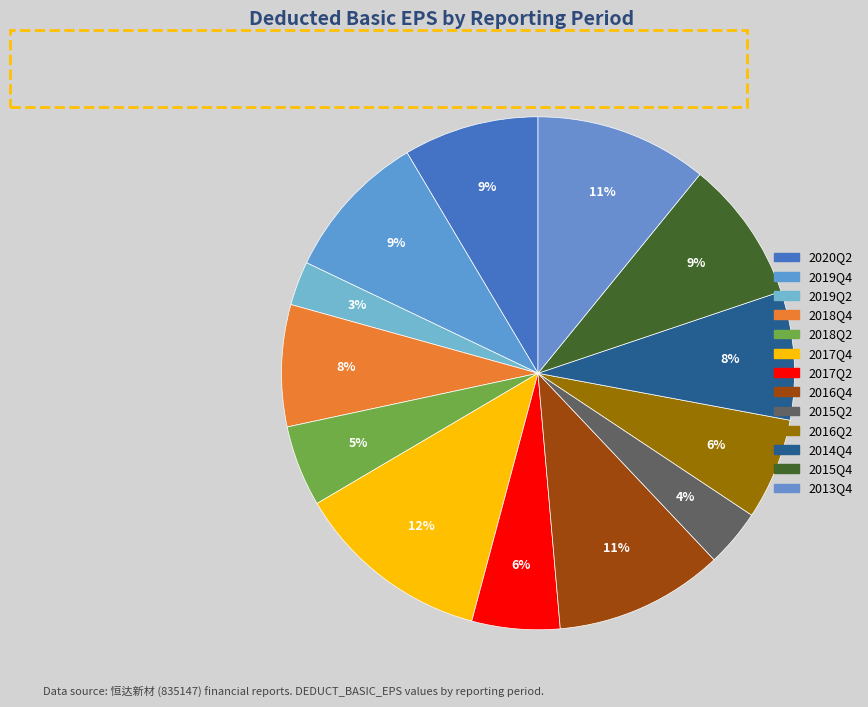

How many segments does this pie chart have?

13